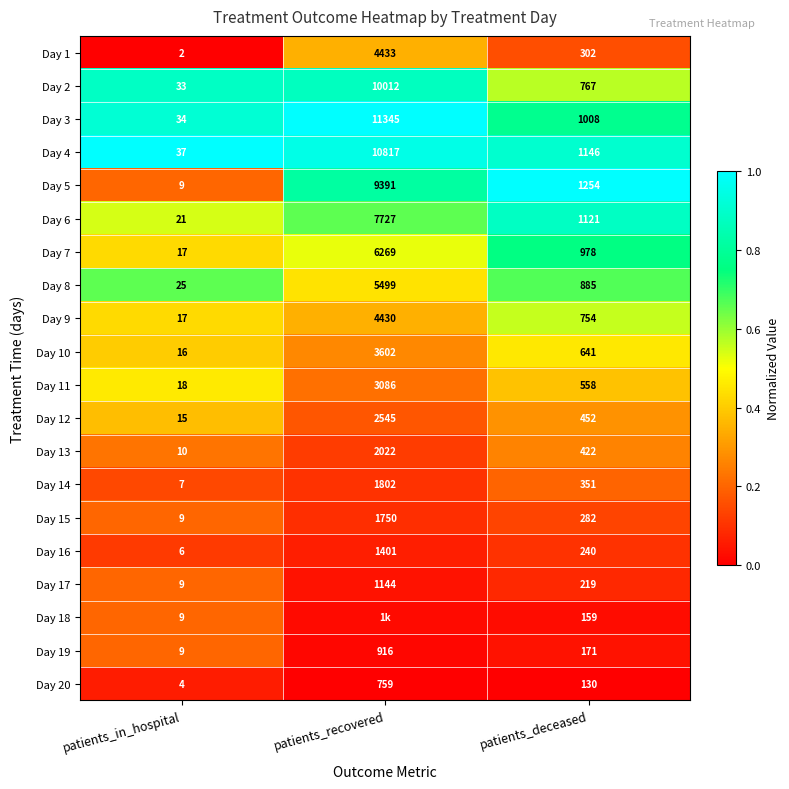

Is the value of Day 20 at patients_deceased greater than the value of Day 13 at patients_recovered?

No